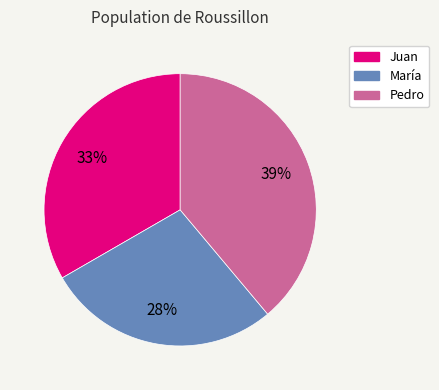

What is the ratio of the value at María to the value at Juan?

0.8